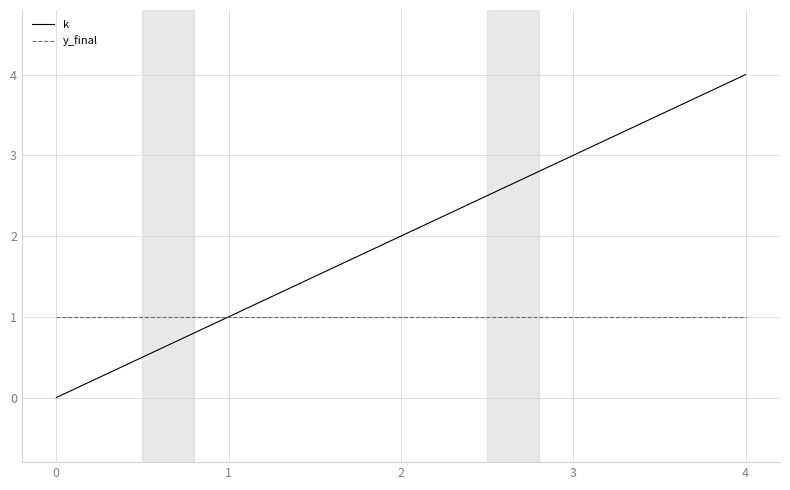

What is the average value of the k series?

2